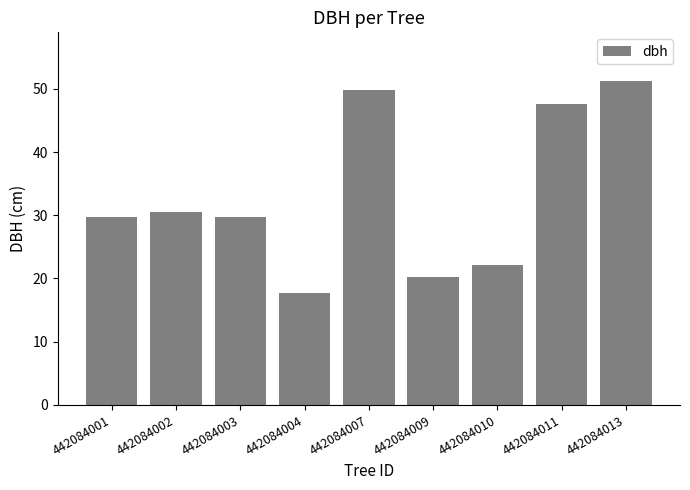

What is the sum of all values?

298.7